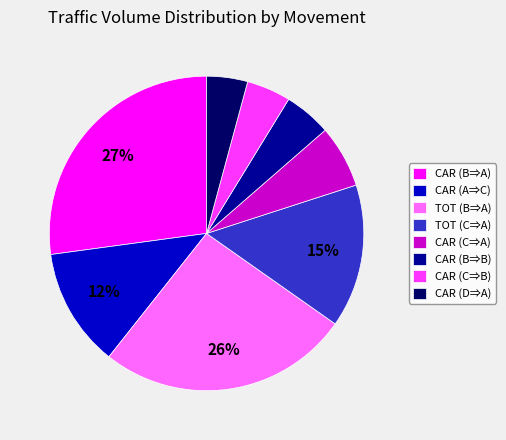

Is the sum of CAR (C⇒B) and CAR (C⇒A) greater than half?

No